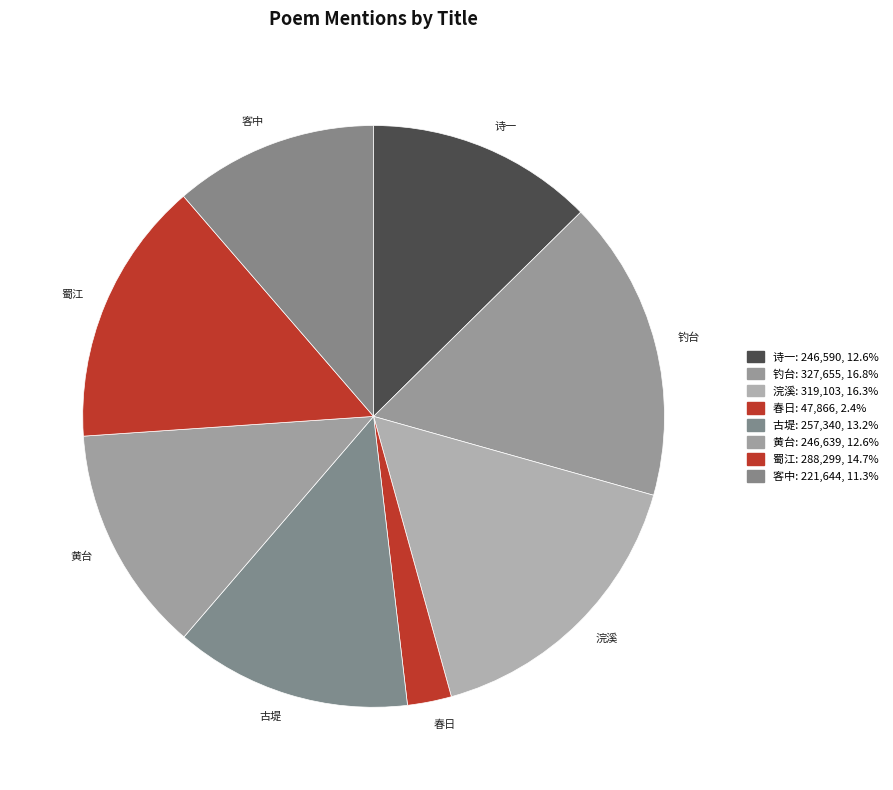

Do 黄台 and 钓台 together represent more than half of the pie?

No